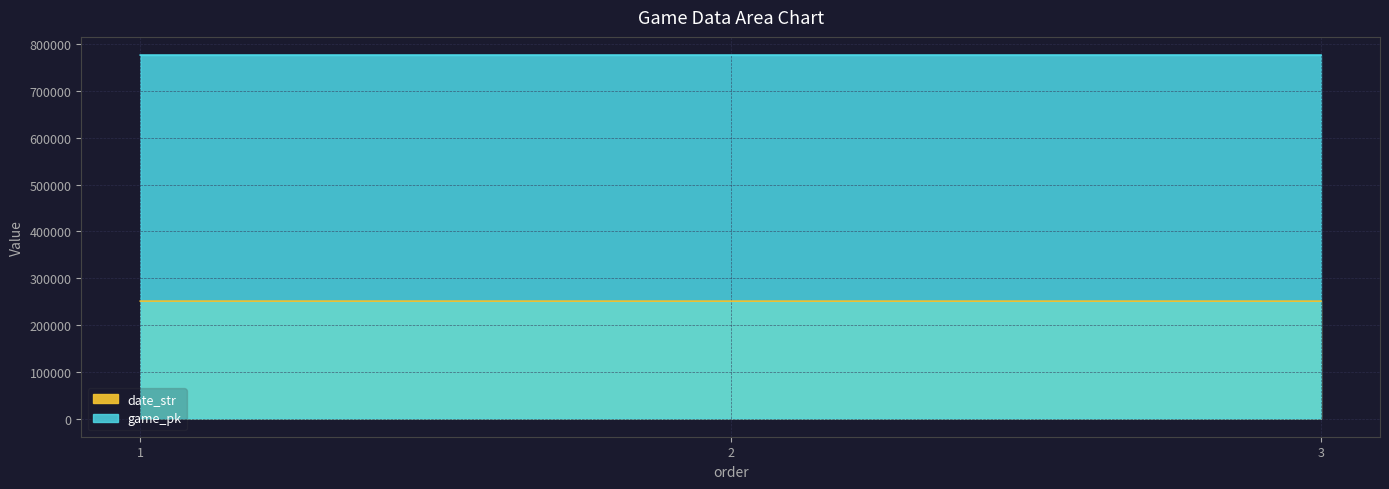

List the series in order of their peak value, highest first.

game_pk, date_str